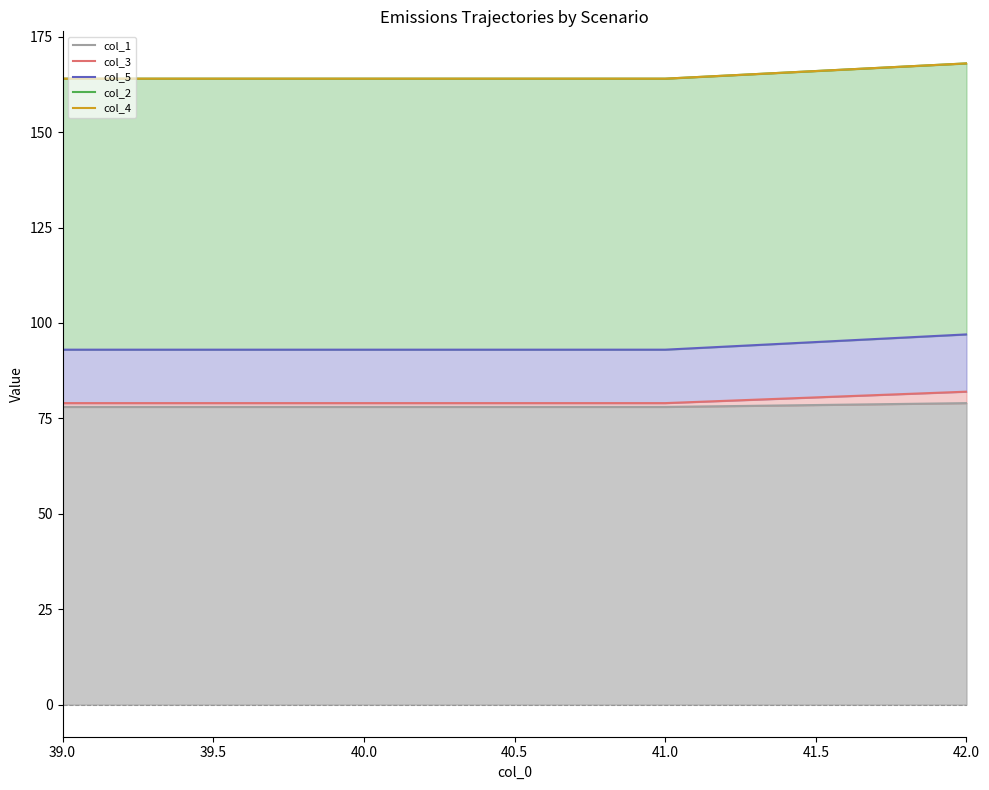

What are all the series names shown in the legend?

col_1, col_3, col_5, col_2, col_4